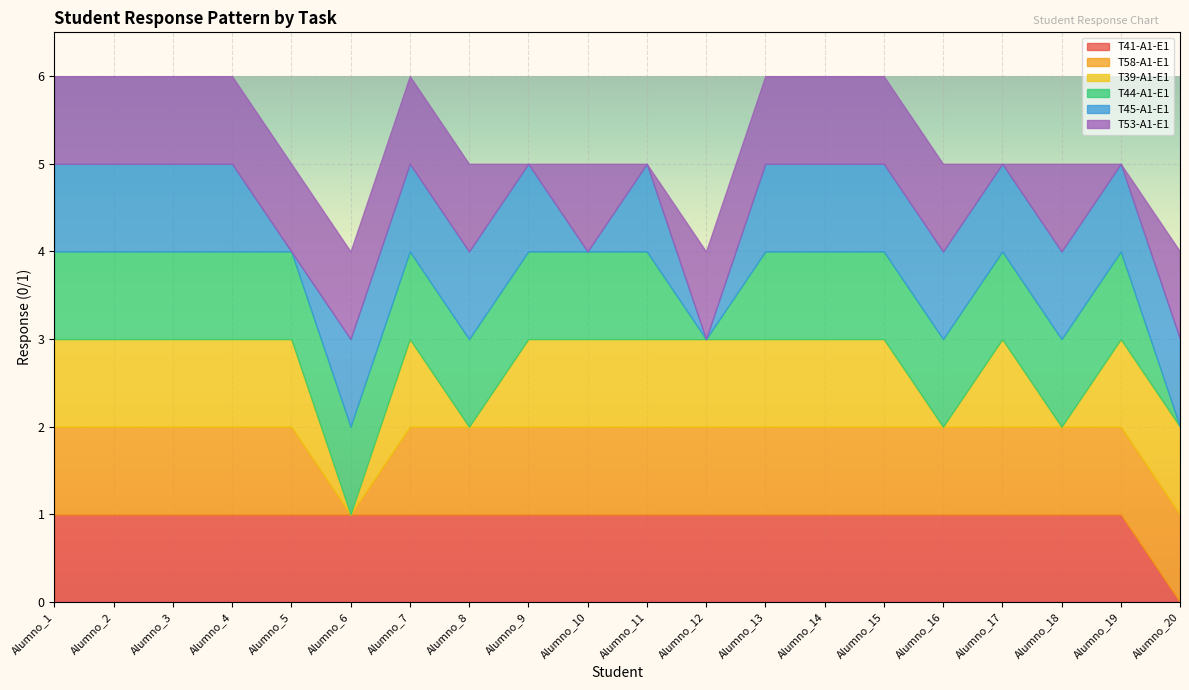

In T39-A1-E1, how many points are lower than both neighbors (excluding endpoints)?

4